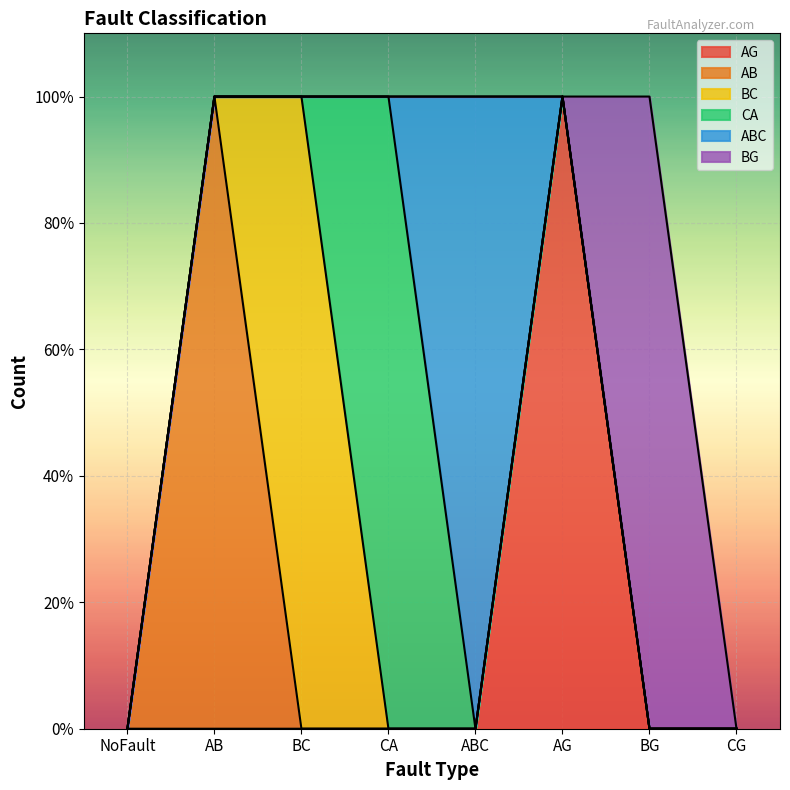

At which category does BG reach its first local peak?

BG